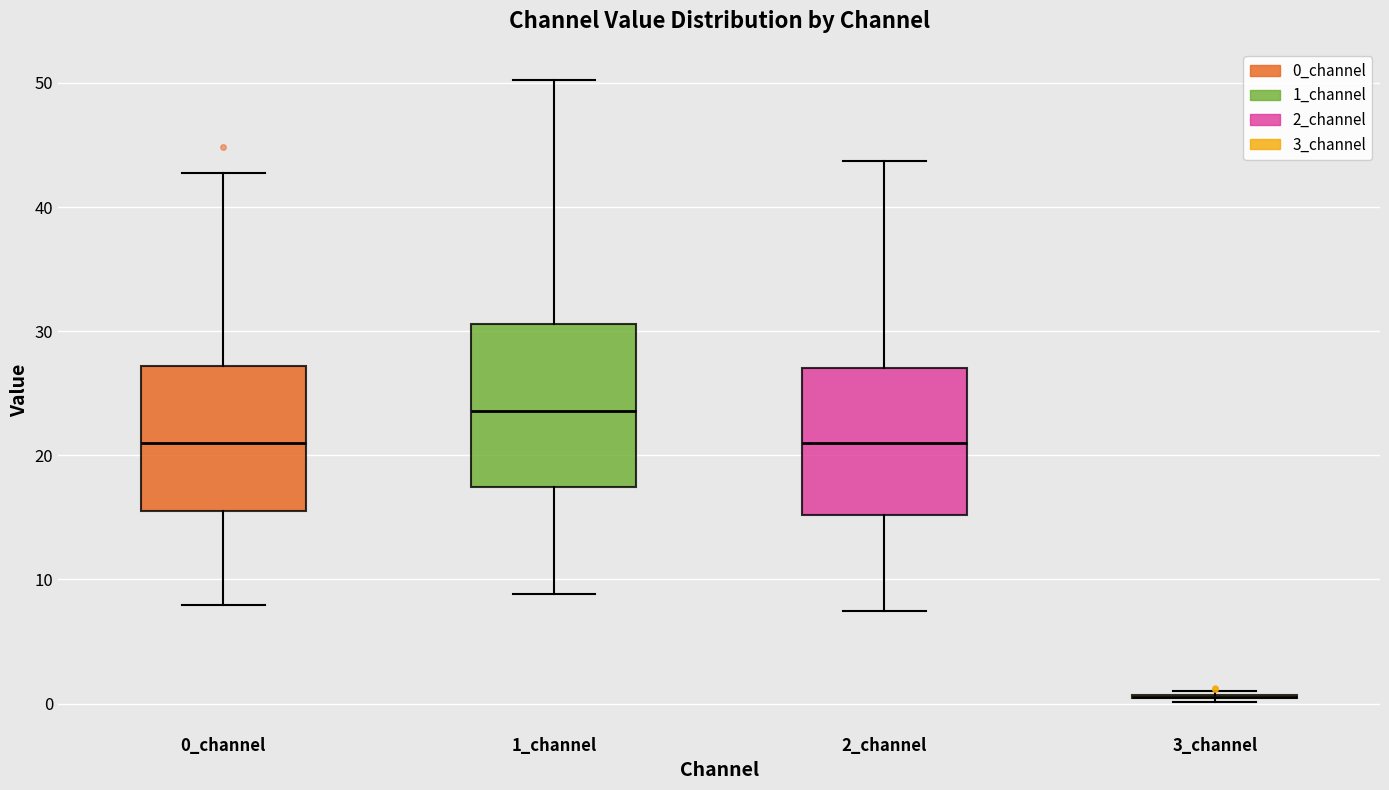

Reading left to right, transcribe this box plot: for each box, give where its median line is, the range the box spans, and where its two whiskers end, as read against the y-axis. The values are not printed on the chart, so give them approximately, as read against the axis.

0_channel: median 21, box 15 to 27, whiskers 8 to 43
1_channel: median 24, box 17 to 31, whiskers 9 to 50
2_channel: median 21, box 15 to 27, whiskers 7 to 44
3_channel: box collapsed to a line at 1, whiskers 0 to 1